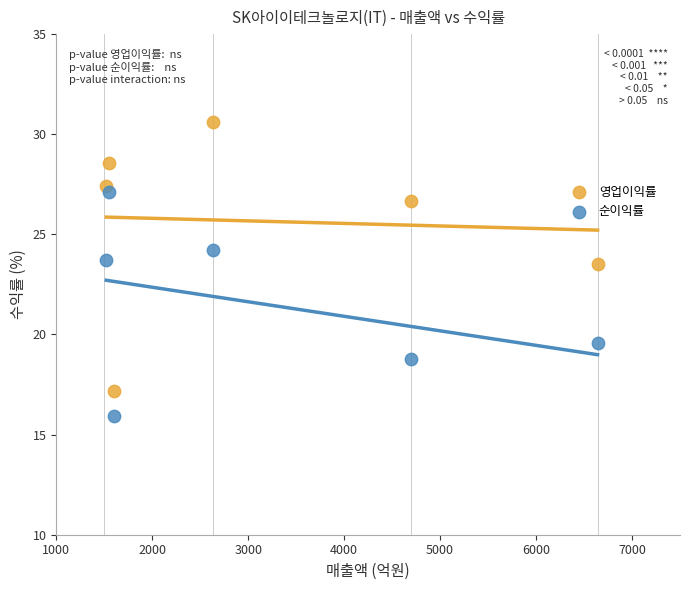

Which series reaches the minimum Y coordinate?

순이익률